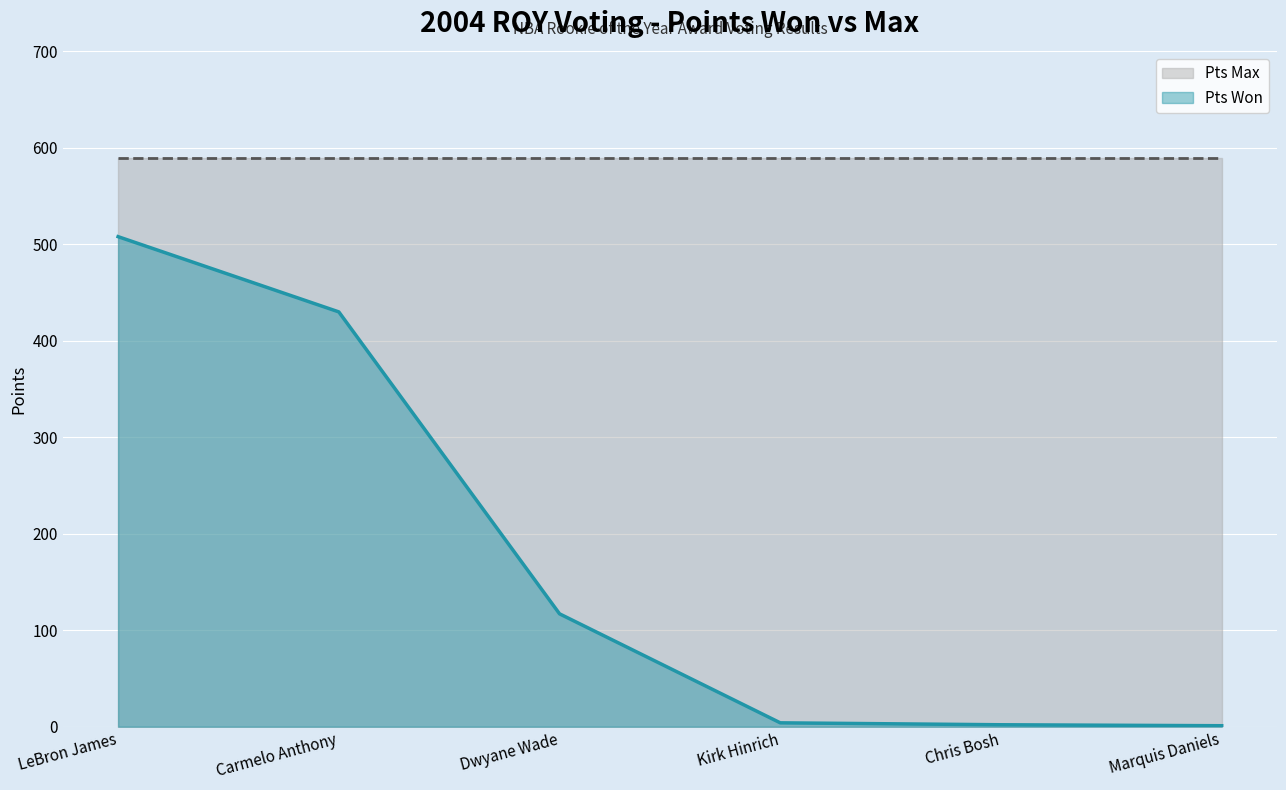

Is it true that the value at Dwyane Wade is 117?

True